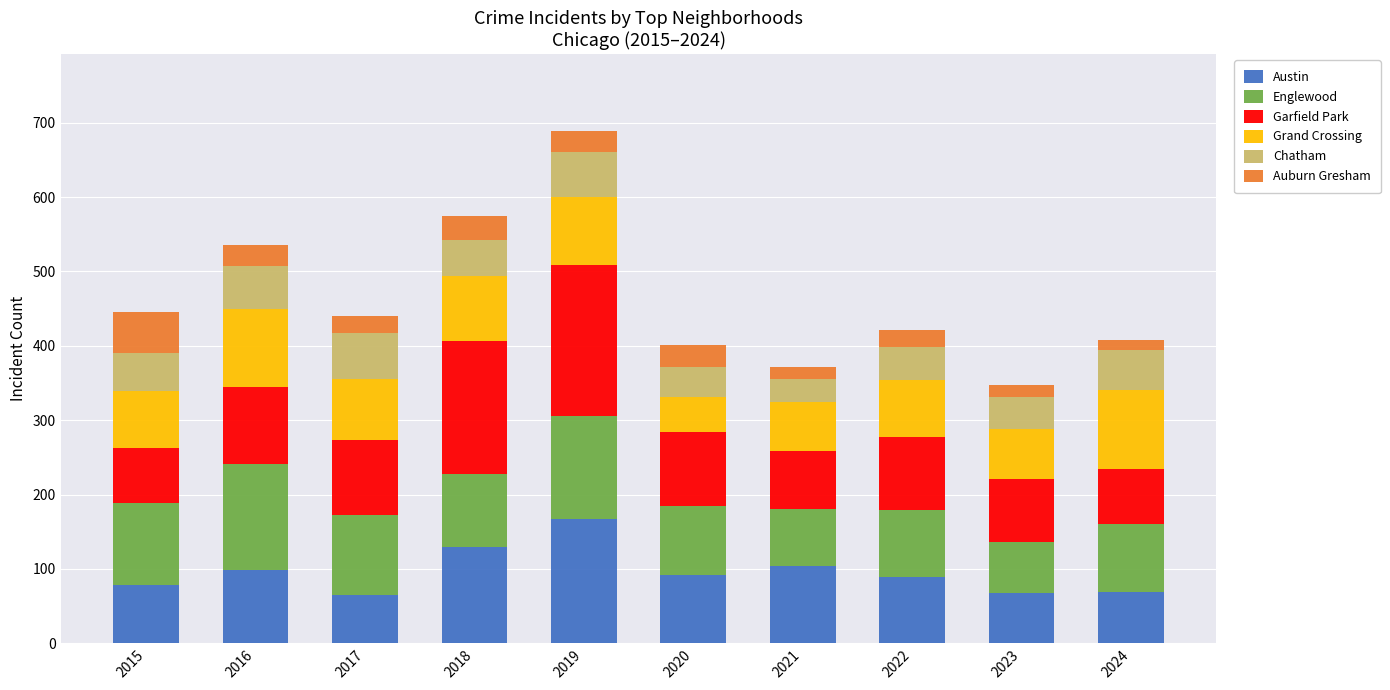

Count the number of categories in the chart.

10